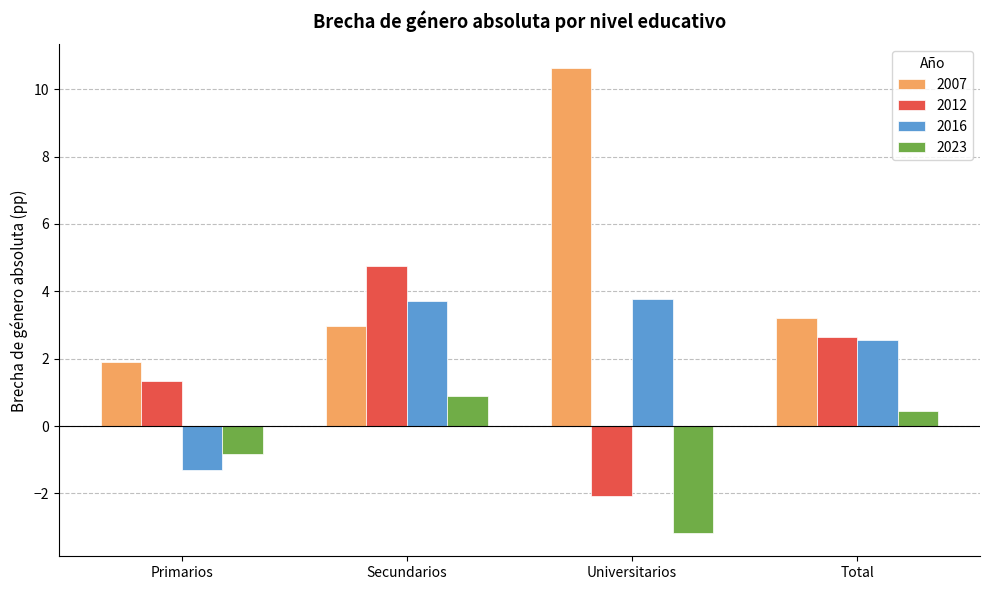

Reading left to right, list all the values displayed in this chart.

2007: 1.9	3.0	10.6	3.2
2012: 1.3	4.8	-2.1	2.7
2016: -1.3	3.7	3.8	2.6
2023: -0.8	0.9	-3.2	0.4